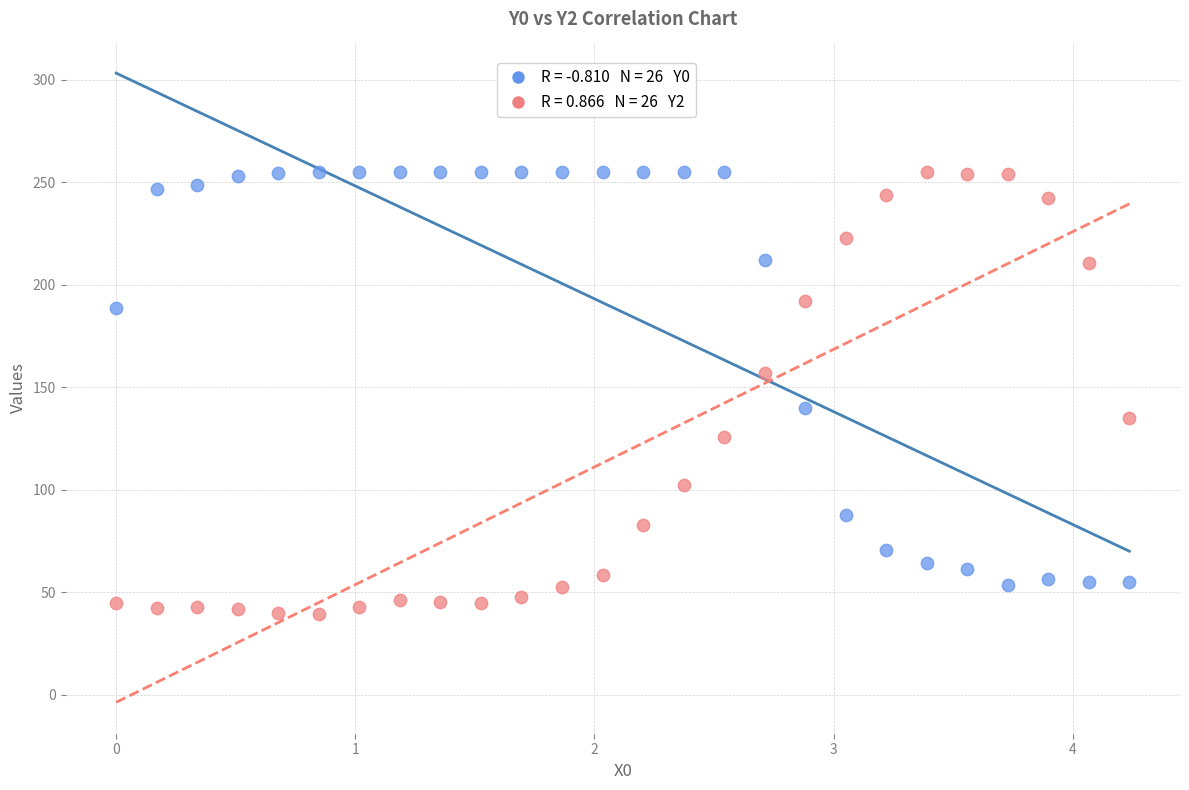

Across all data points, what is the range of X values (max minus min)?

4.2